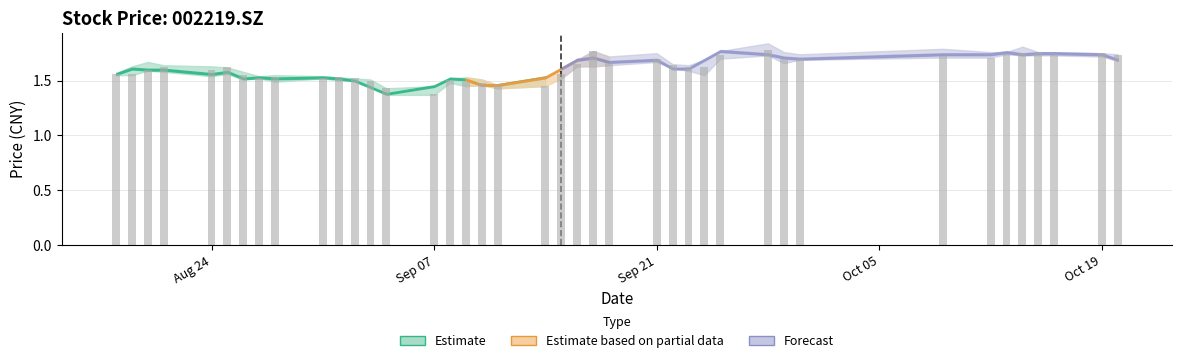

What is the sum of all values?

64.5